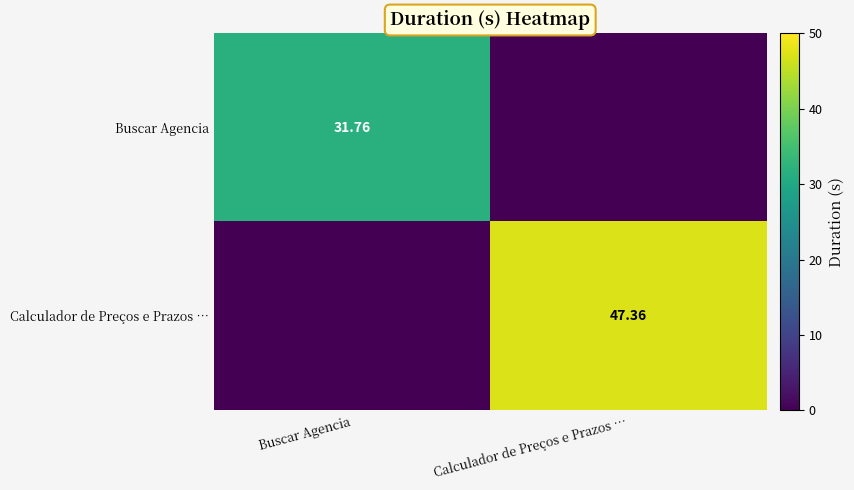

Is the value of Calculador de Preços e Prazos … at Calculador de Preços e Prazos … greater than the value of Buscar Agencia at Buscar Agencia?

Yes